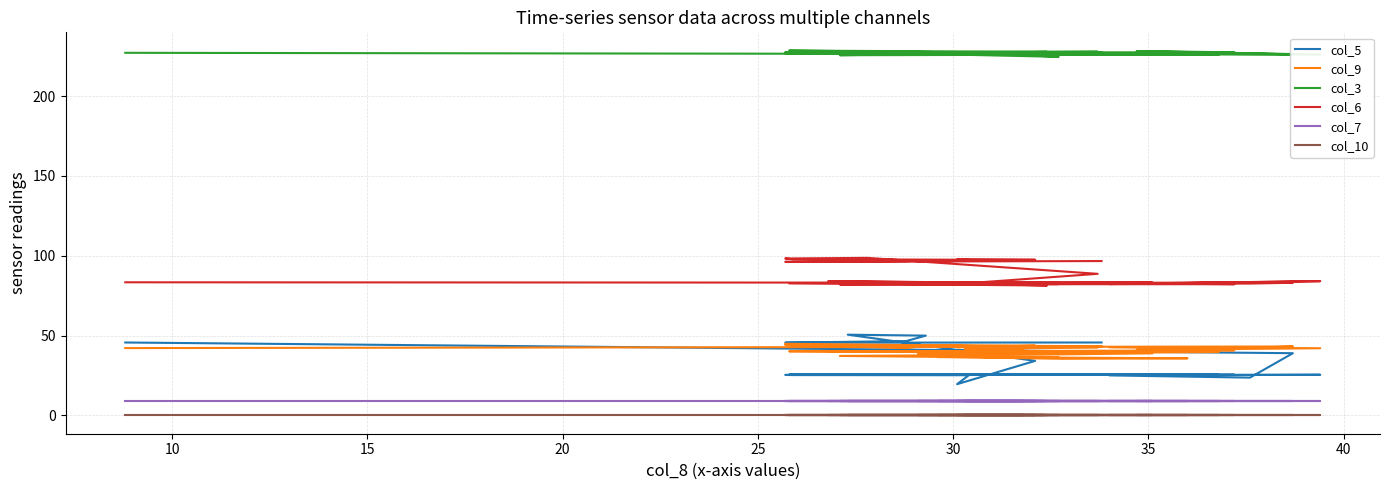

True or false: col_3 and col_10 cross at least once.

False